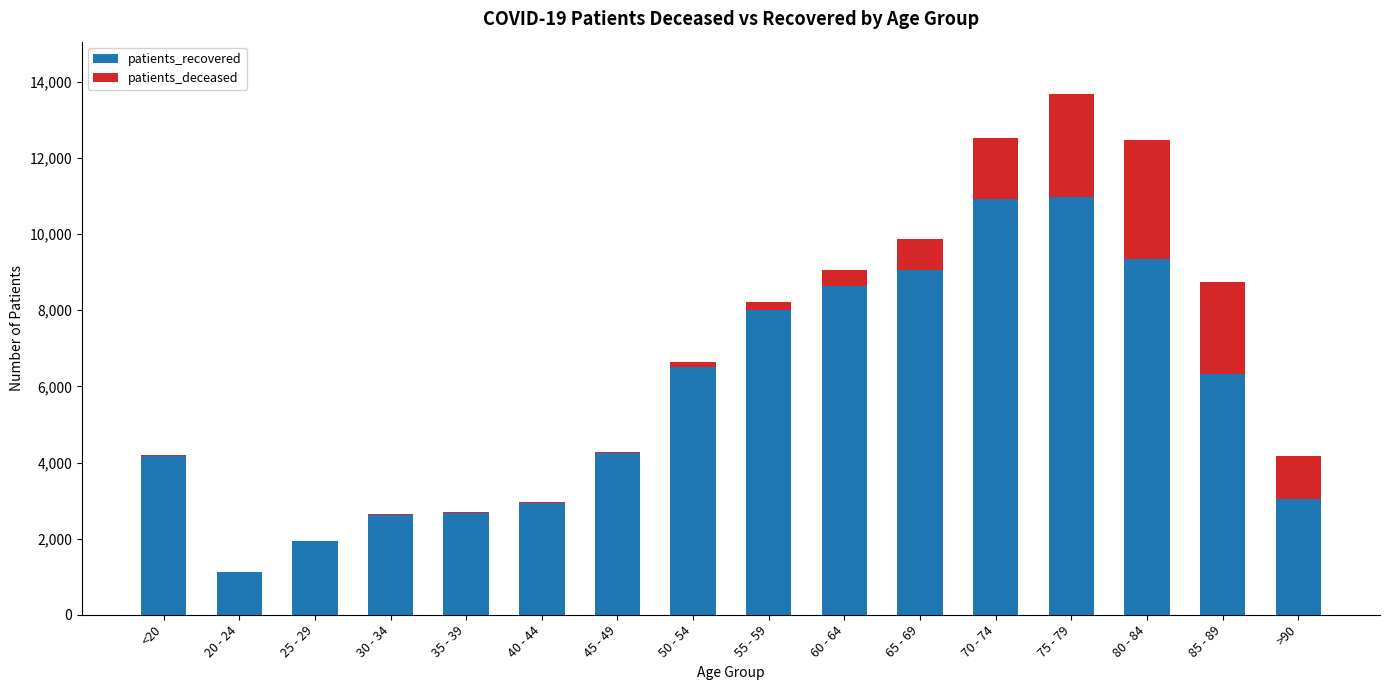

Are the bars grouped side by side (vs. stacked)?

No